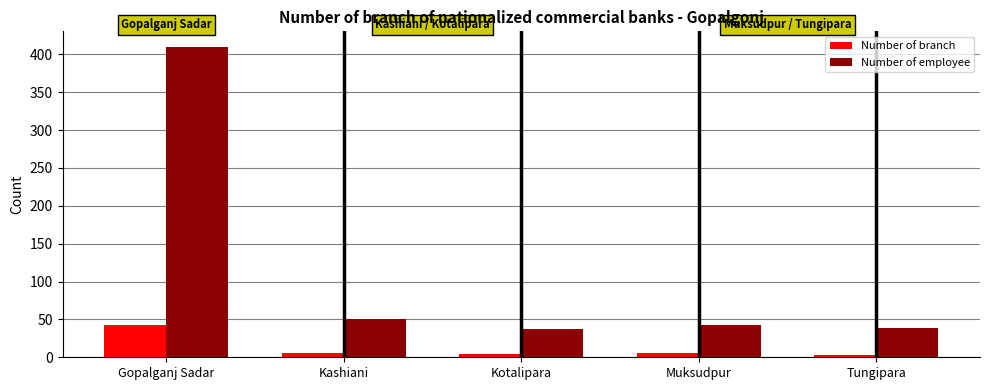

How many bars are there in total?

10